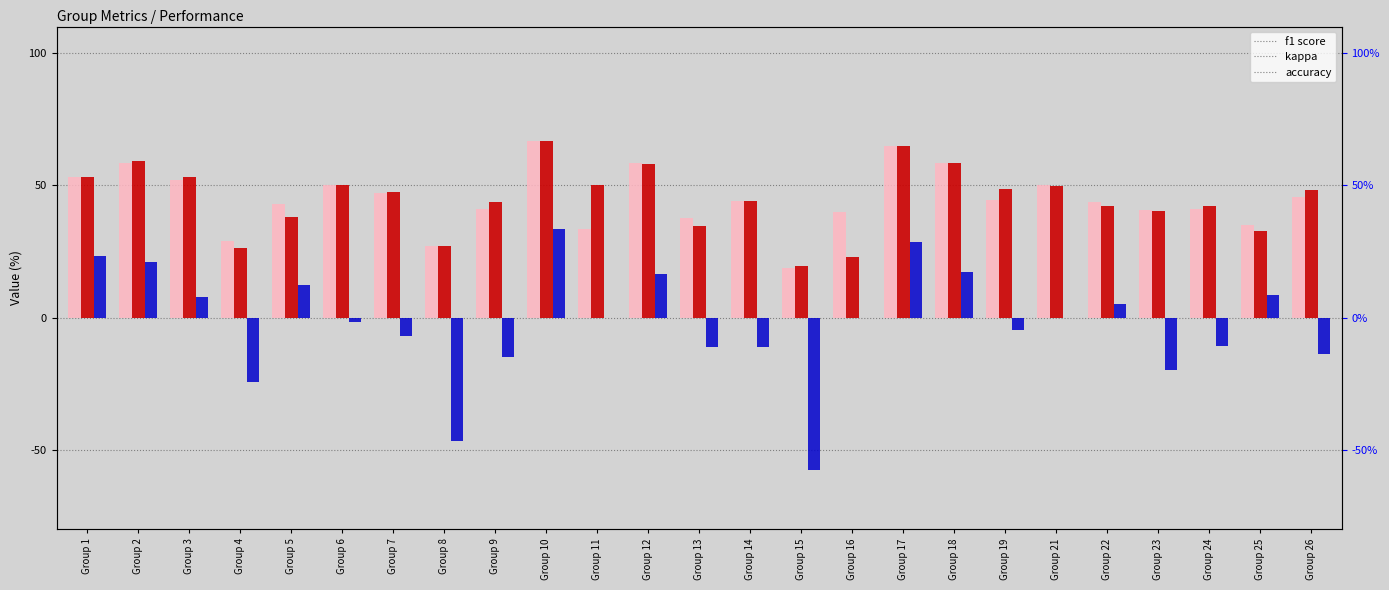

How many values in the f1 series exceed 47?

13